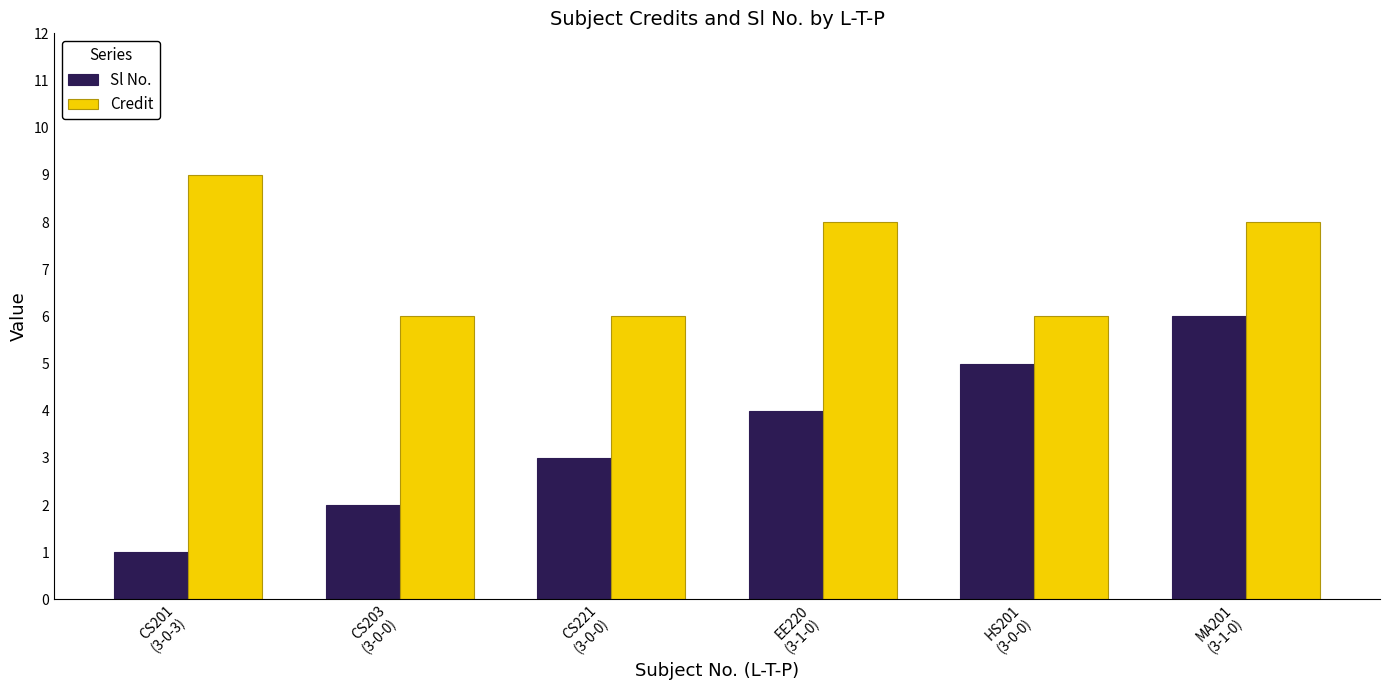

Reading left to right, extract all data points from this chart.

Sl No.: 1	2	3	4	5	6
Credit: 9	6	6	8	6	8